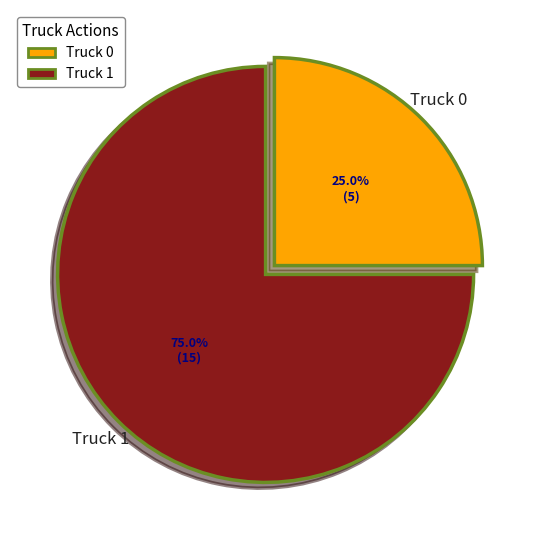

What percentage do Truck 1 and Truck 0 together represent?

100.0%